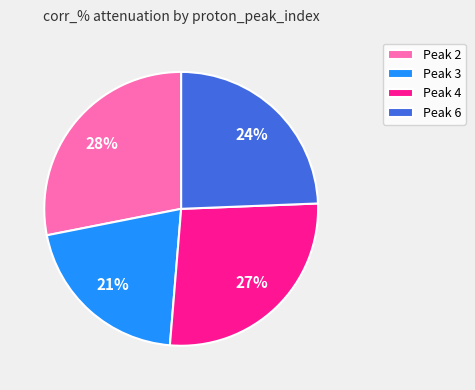

To the nearest percent, what is the average slice percentage?

25%